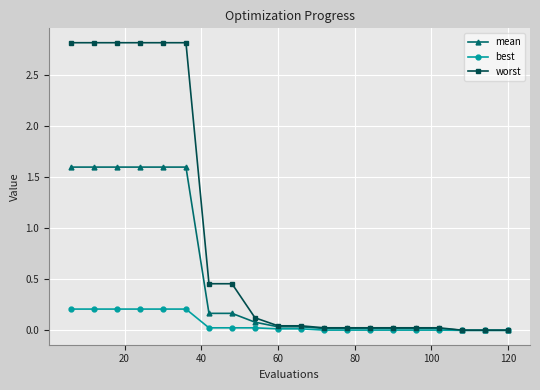

Which series has the largest total across all categories?

worst